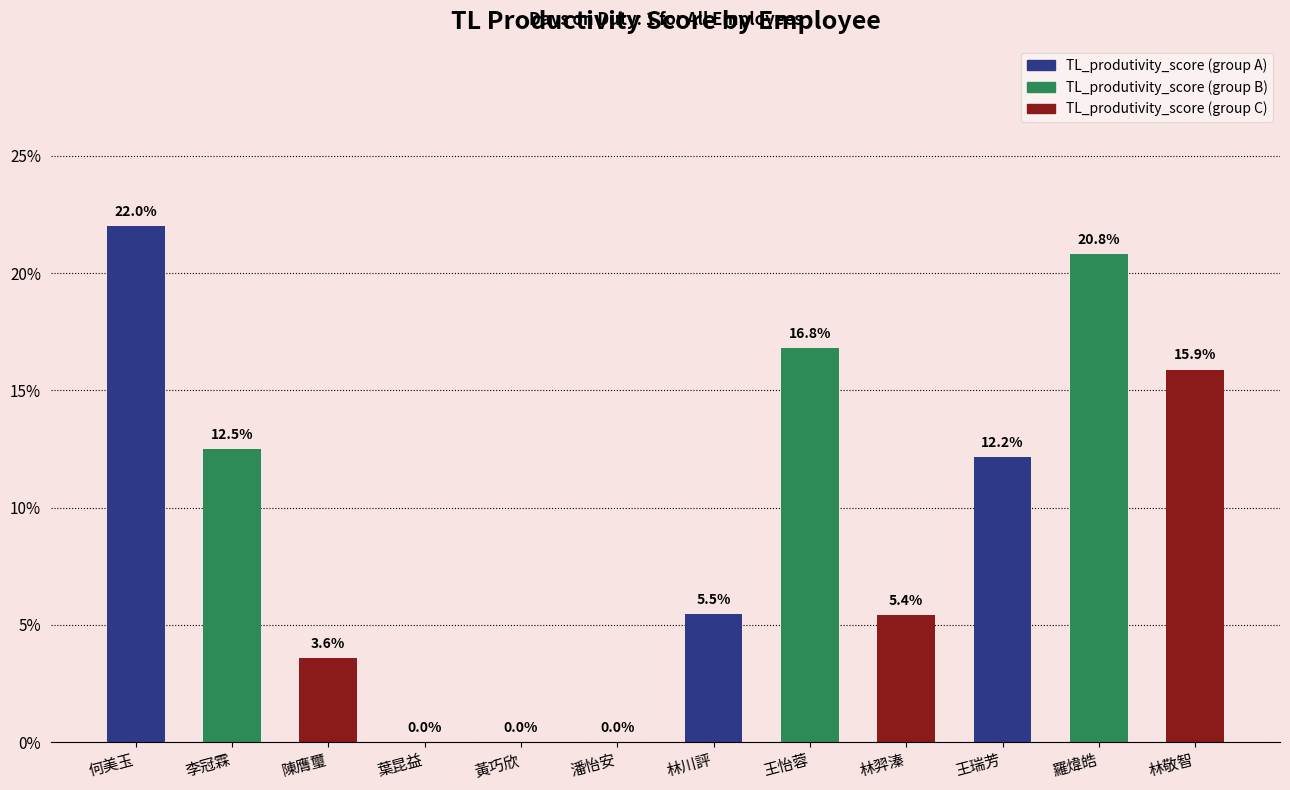

What is the average value?

0.1